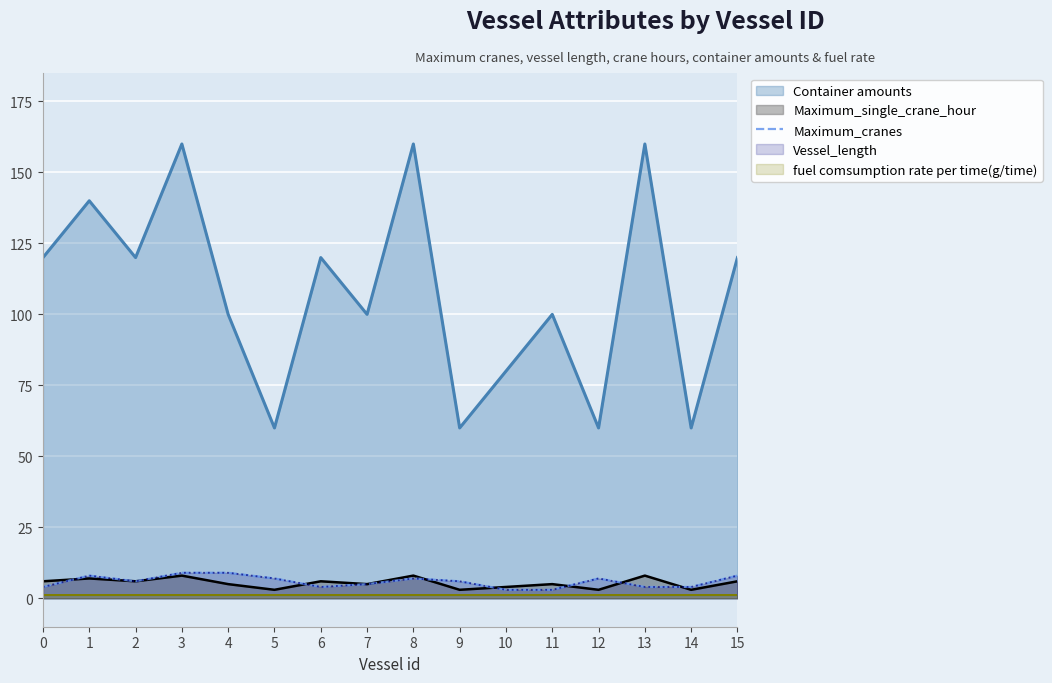

True or false: the data shows 7 at 6.

False